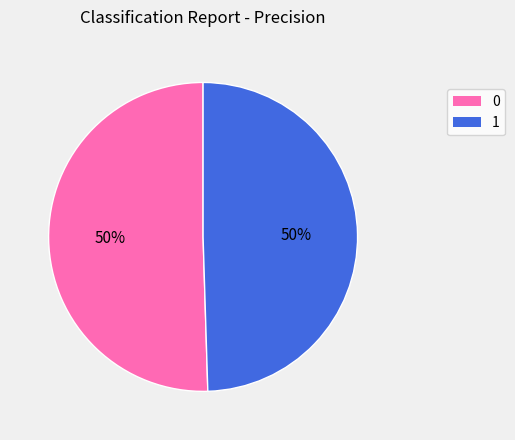

To the nearest percent, what is the combined percentage of 1 and 0?

100%